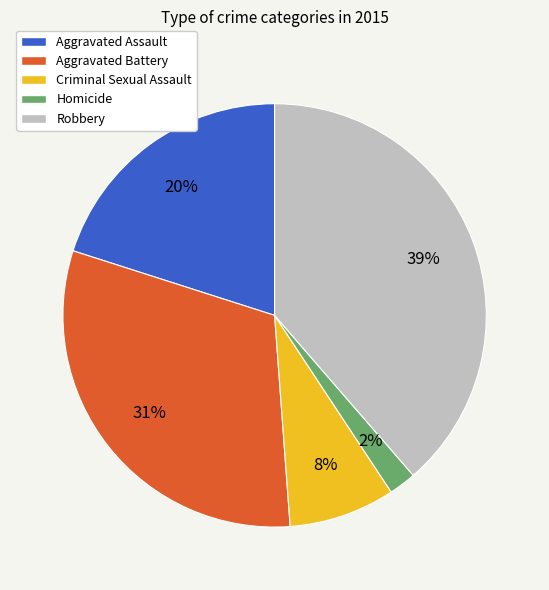

To the nearest percent, what is the difference between the Robbery and Aggravated Battery slice percentages?

8%